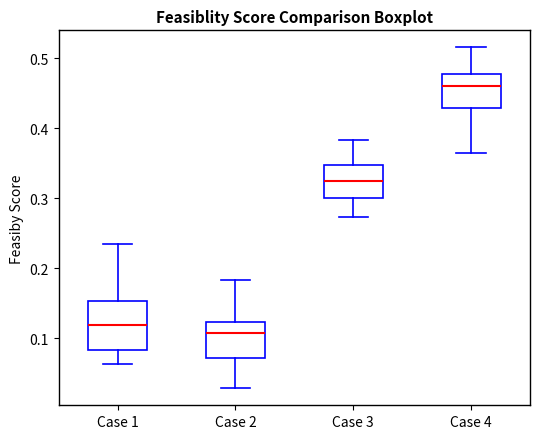

Where does the upper whisker of the box for Case 2 end on the y-axis? The values are not printed on the chart, so give them approximately, as read against the axis.

0.18